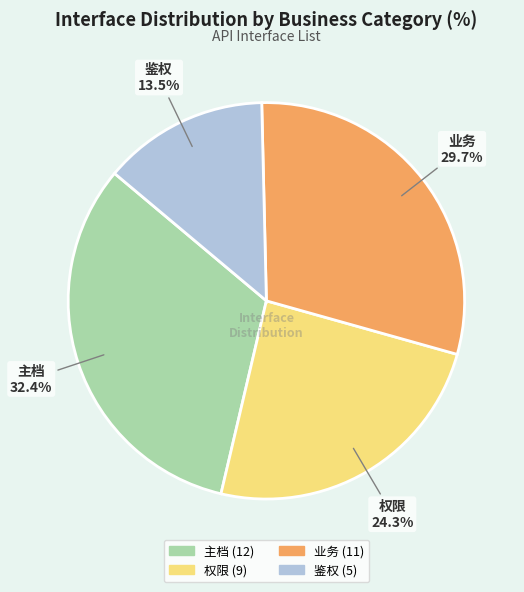

Rank the categories by value from highest to lowest.

主档, 业务, 权限, 鉴权